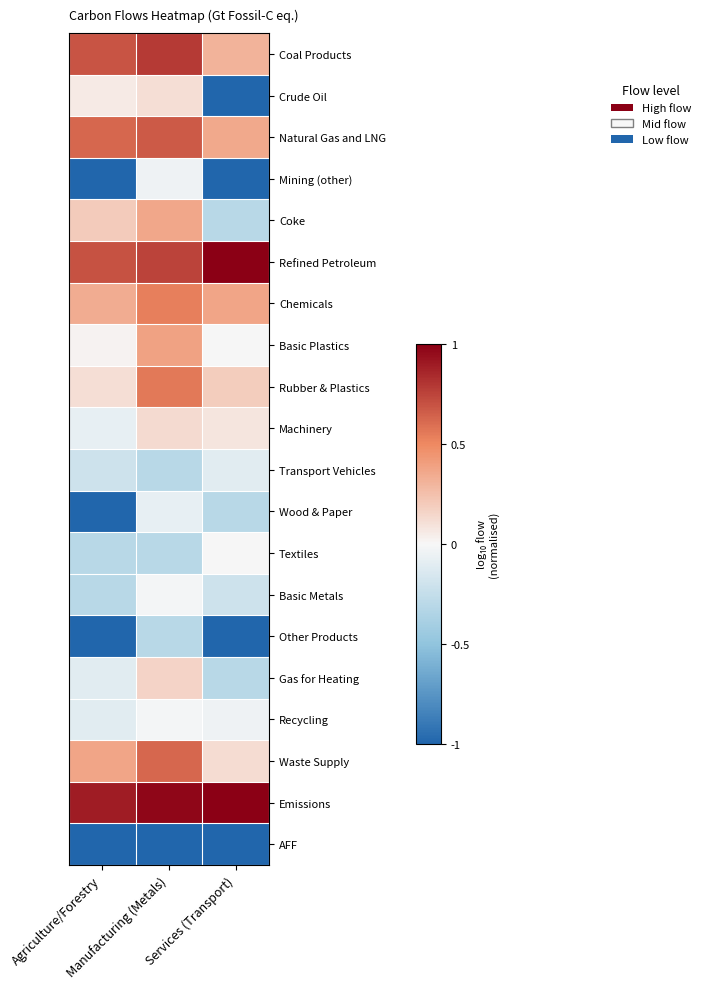

At which category is the sum across all series the highest?

Manufacturing (Metals)